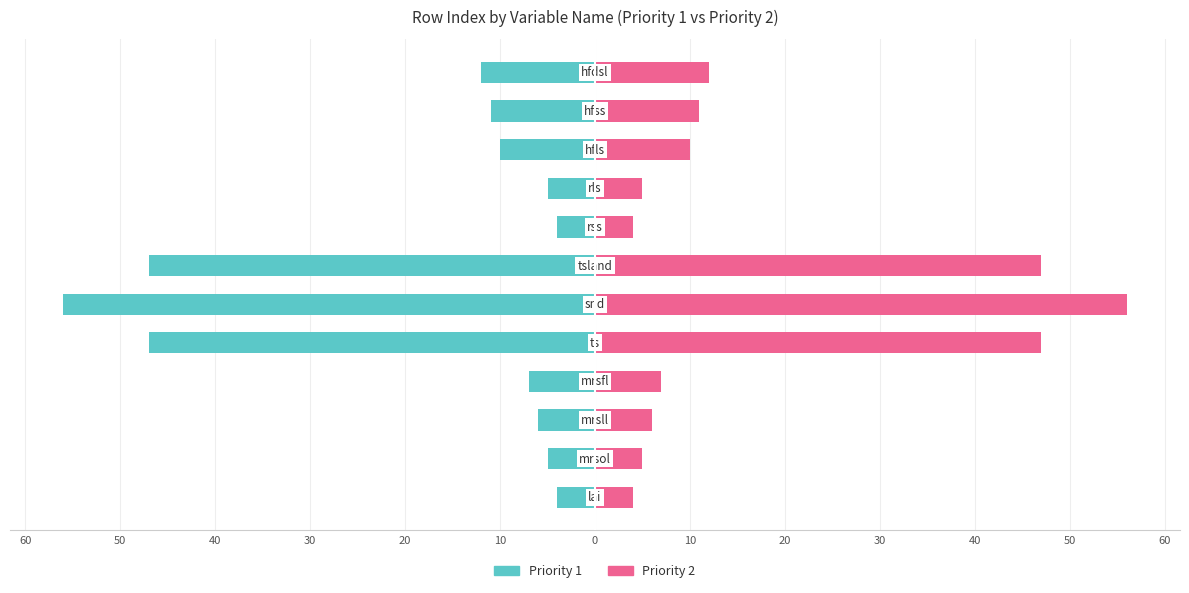

What value does the Priority 1 (left) series have at 40?

-11